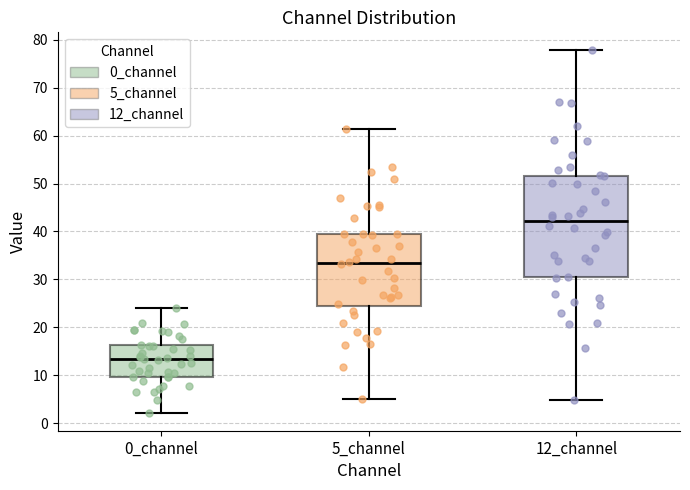

Comparing the boxes themselves (not the whiskers), which one is the tallest?

12_channel